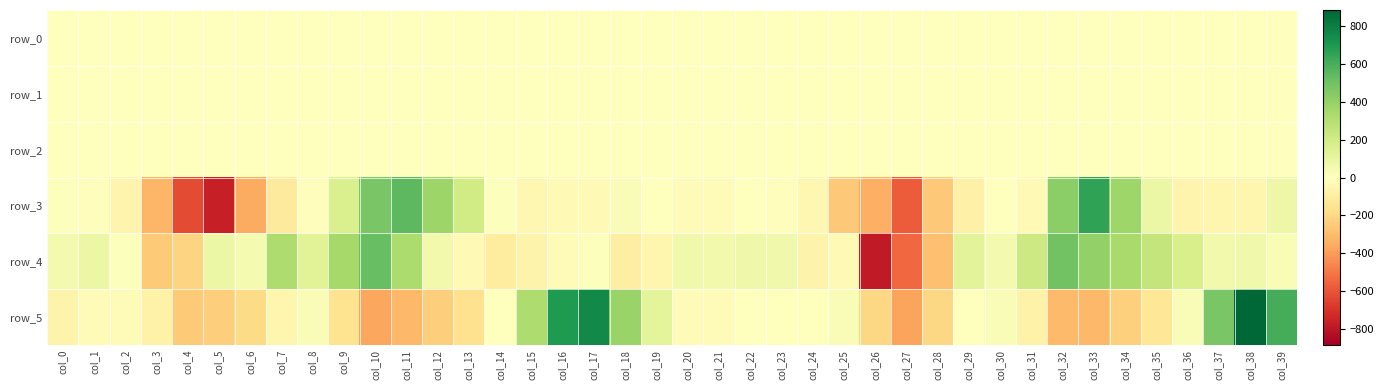

True or false: row_3 has a value of -11.1 at col_1.

True